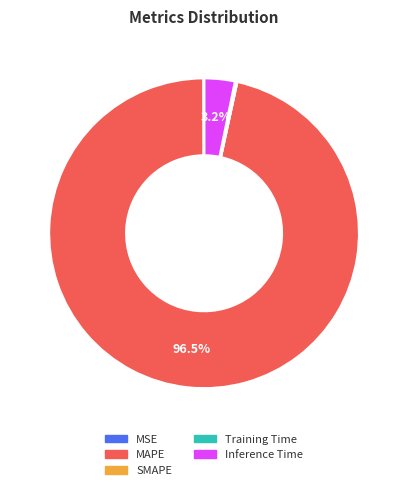

Which category has the biggest portion of the pie?

MAPE